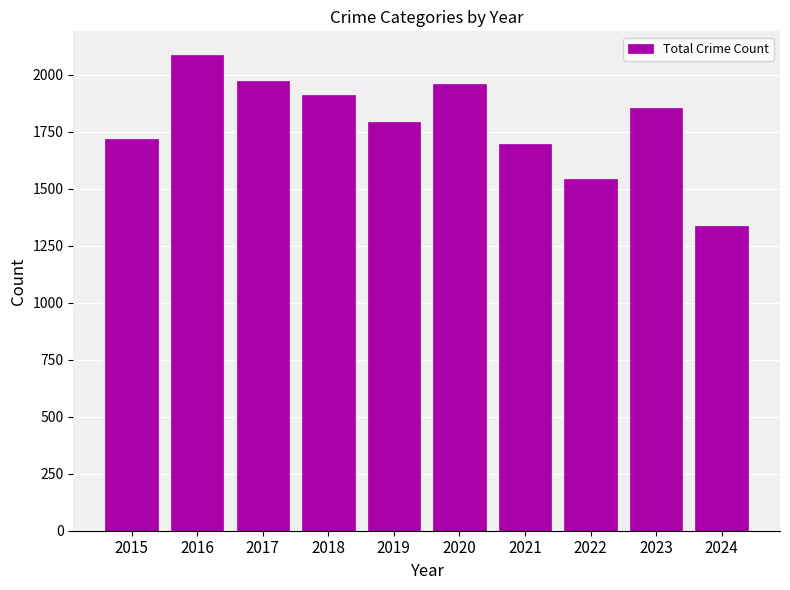

Reading right to left, extract all data points from this chart.

2024=1336	2023=1853	2022=1541	2021=1695	2020=1959	2019=1792	2018=1912	2017=1972	2016=2086	2015=1719